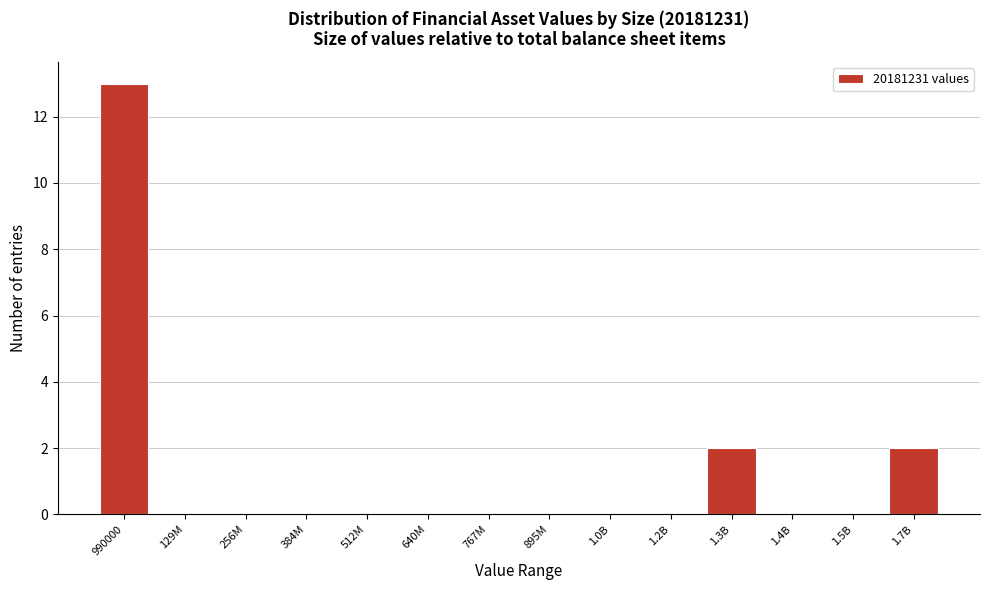

Reading right to left, transcribe all the data shown in this chart.

1.7B=2	1.5B=0	1.4B=0	1.3B=2	1.2B=0	1.0B=0	895M=0	767M=0	640M=0	512M=0	384M=0	256M=0	129M=0	990000=13